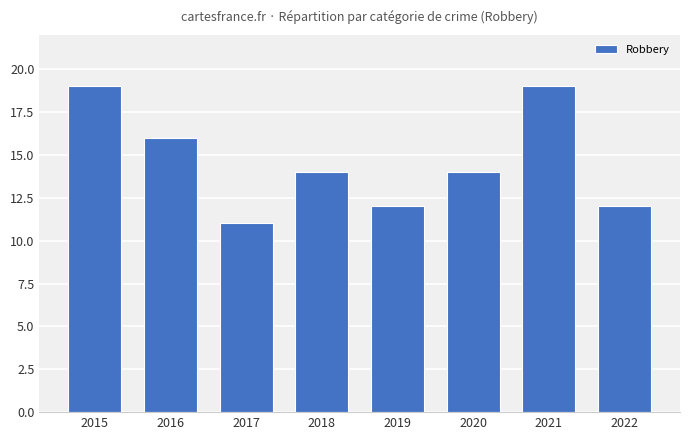

Reading left to right, what are all the values shown in this chart?

19	16	11	14	12	14	19	12